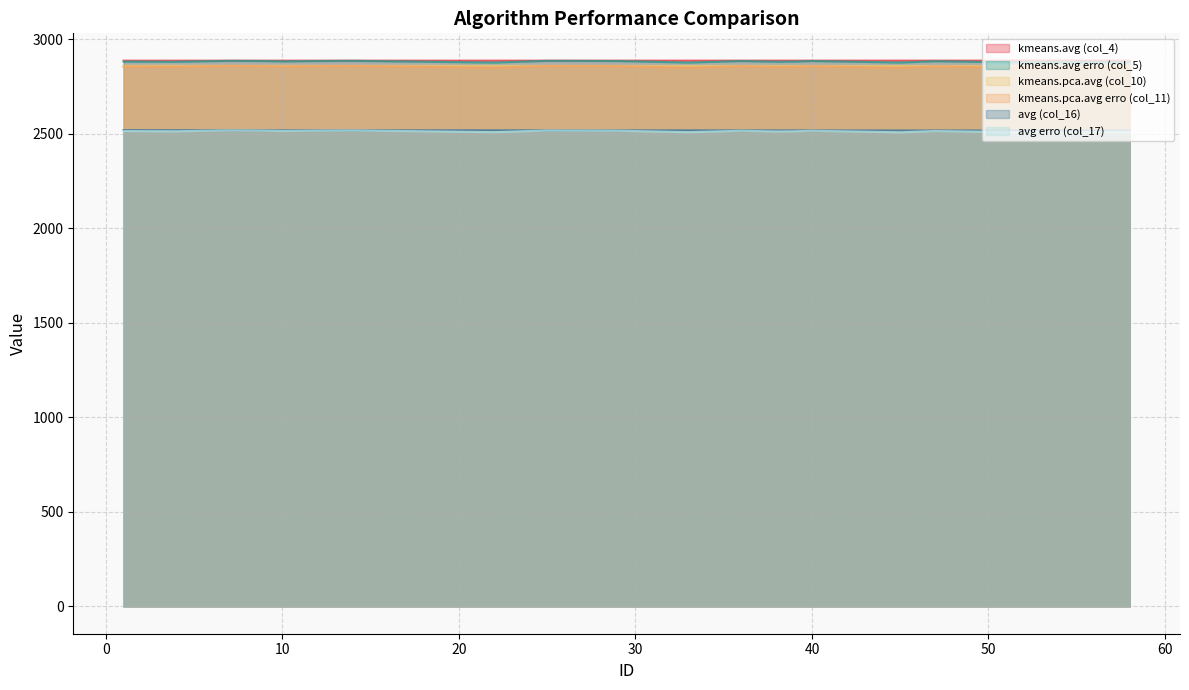

At which category is the sum across all series the highest?

7